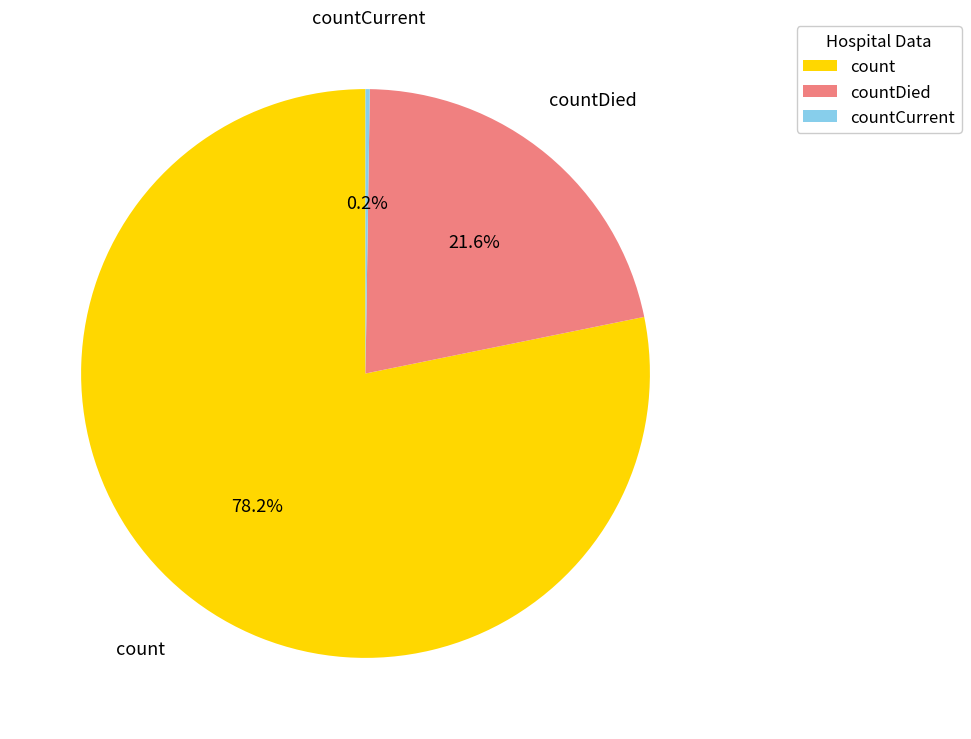

How much of the chart is everything except count?

21.8%